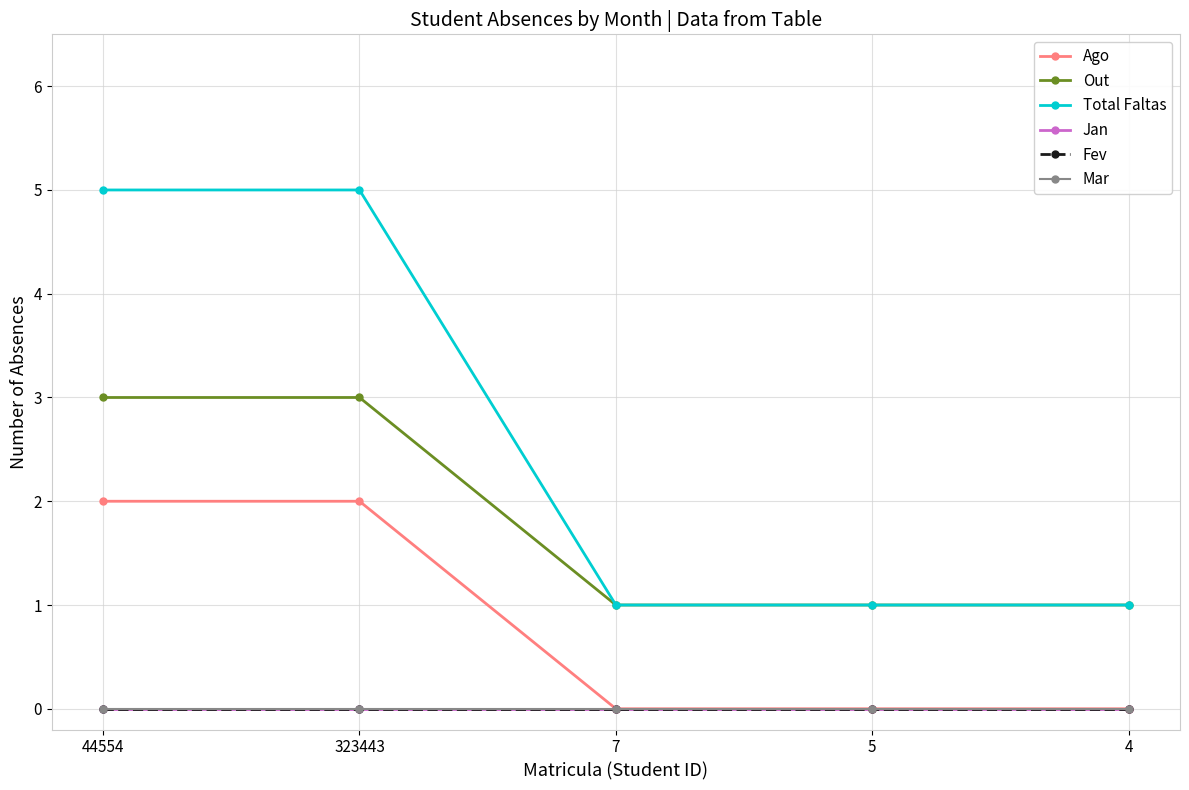

How many data points does each series have?

5